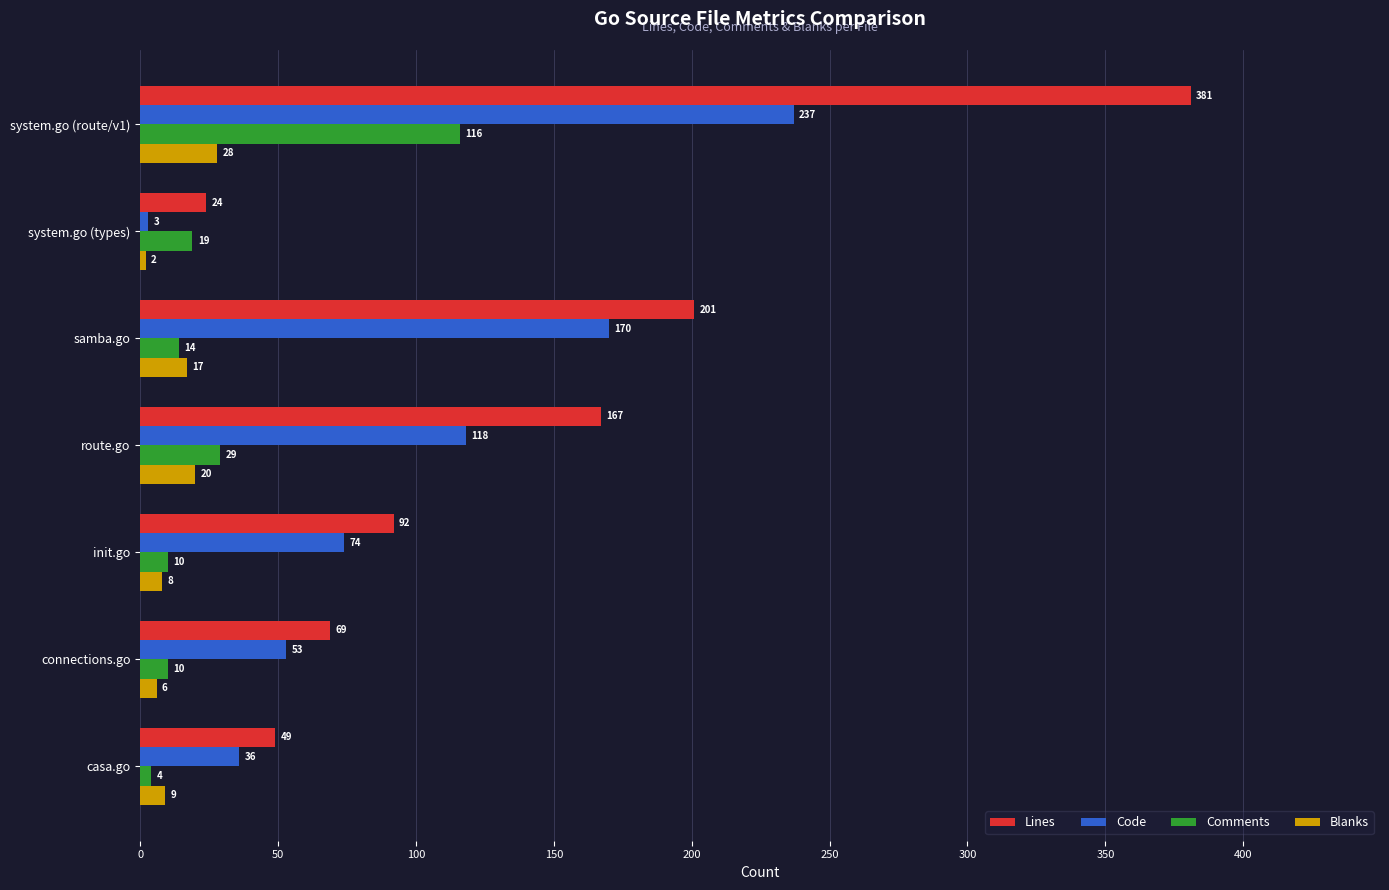

Rank the categories by Lines value from highest to lowest.

system.go (route/v1), samba.go, route.go, init.go, connections.go, casa.go, system.go (types)